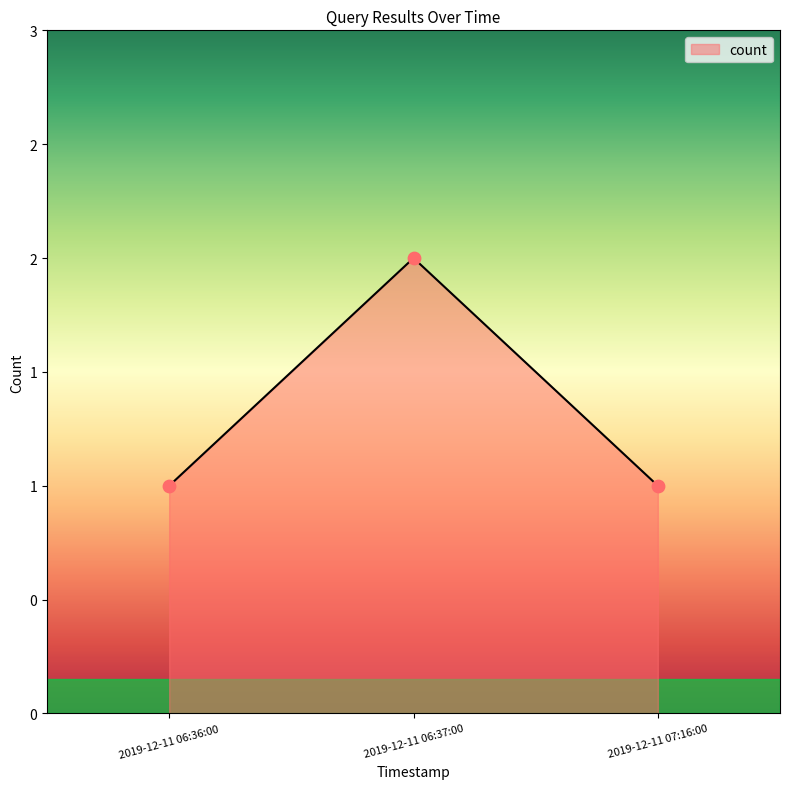

What is the change in value from 2019-12-11 06:36:00 to 2019-12-11 06:37:00?

+1